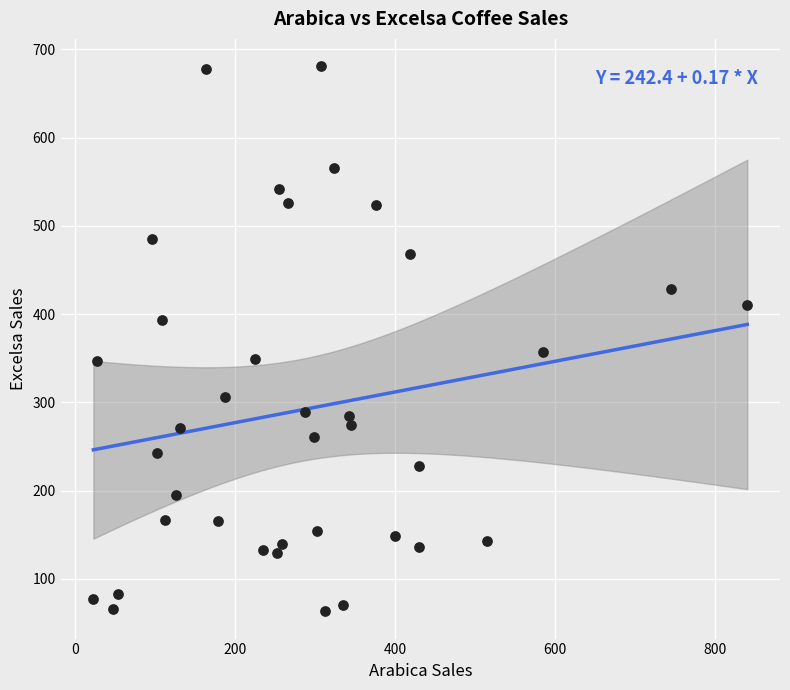

What Y value in the scatter plot is closest to 372?

357.4